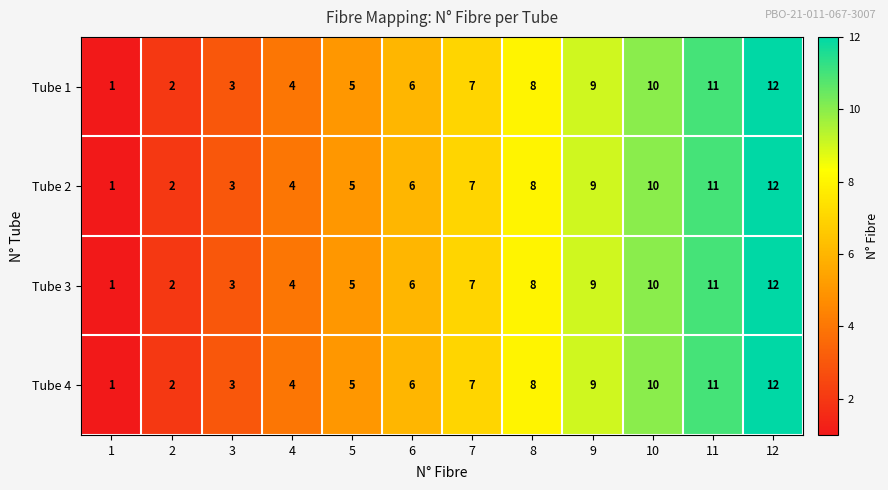

True or false: Tube 4 has a value of 11 at 11.

True